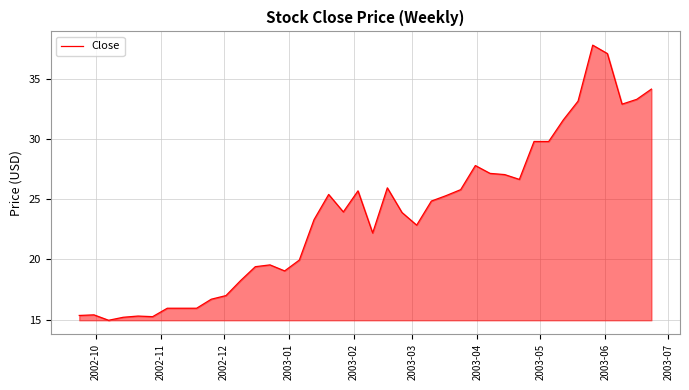

What is the difference between the maximum and minimum values?

22.8